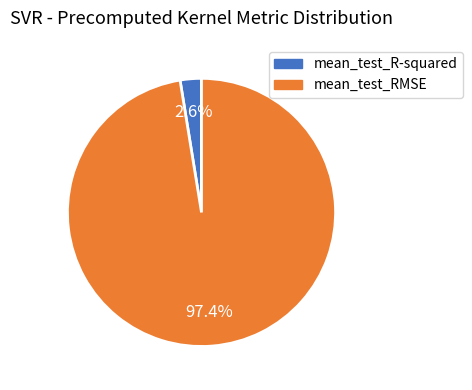

What is the total percentage of mean_test_R-squared and mean_test_RMSE?

100.0%